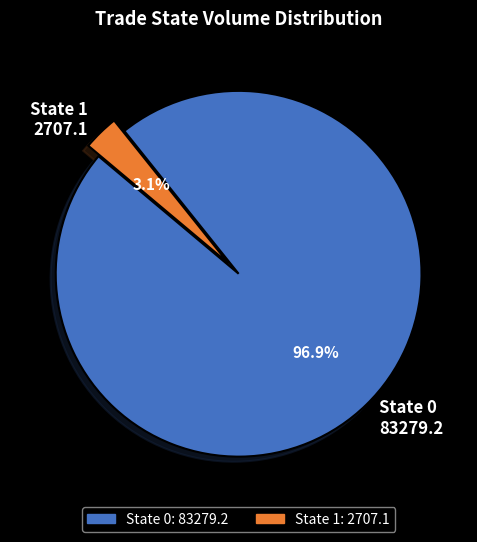

Is there any slice that represents more than half of the pie?

Yes